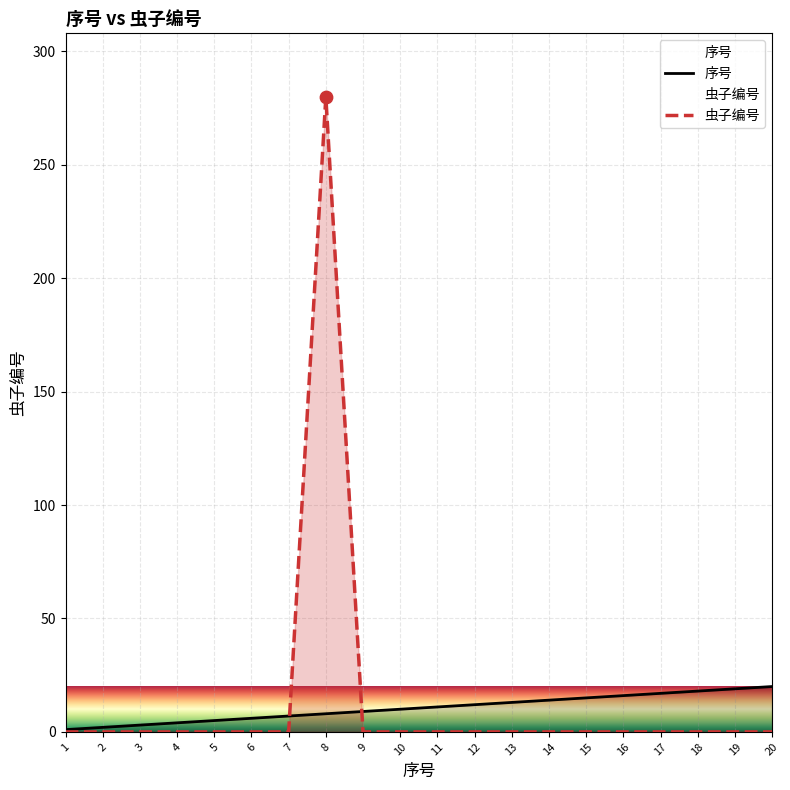

What are all the series names shown in the legend?

序号, 虫子编号